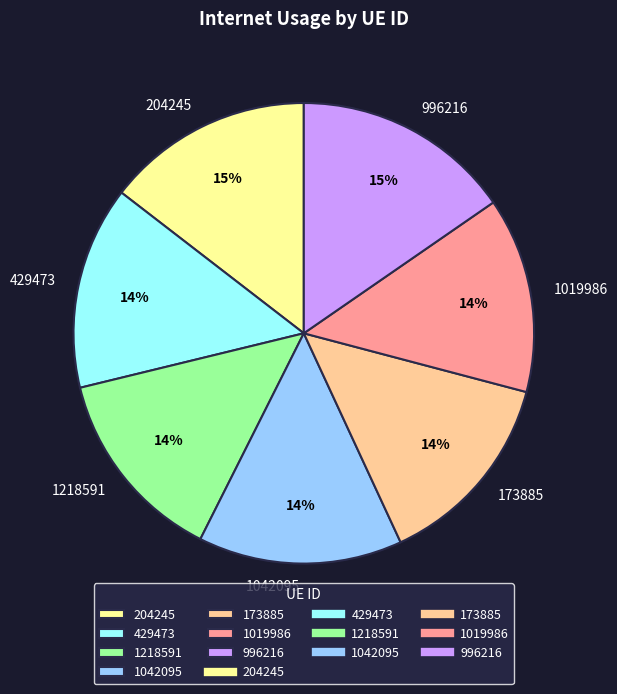

To the nearest percent, what percentage of the pie is 1019986?

14%